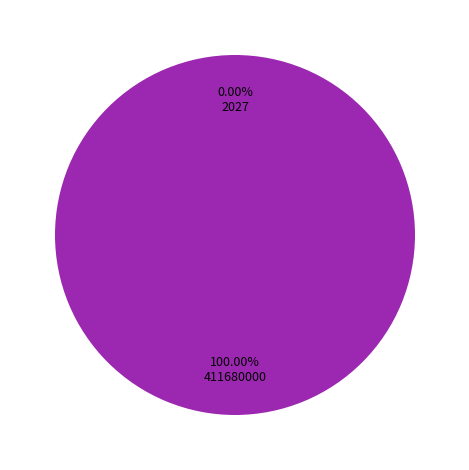

Is there any slice that represents more than half of the pie?

Yes